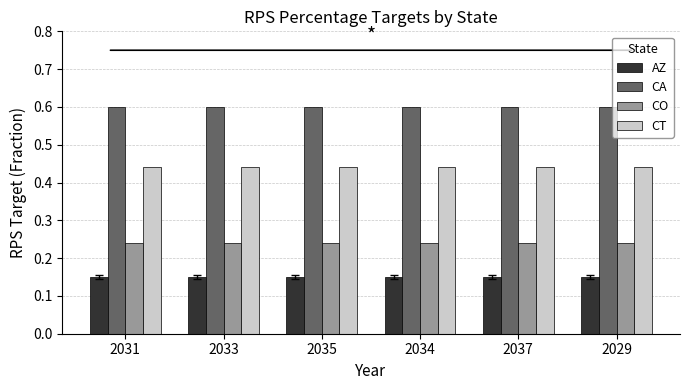

List the series in order of their overall mean, lowest first.

AZ, CO, CT, CA